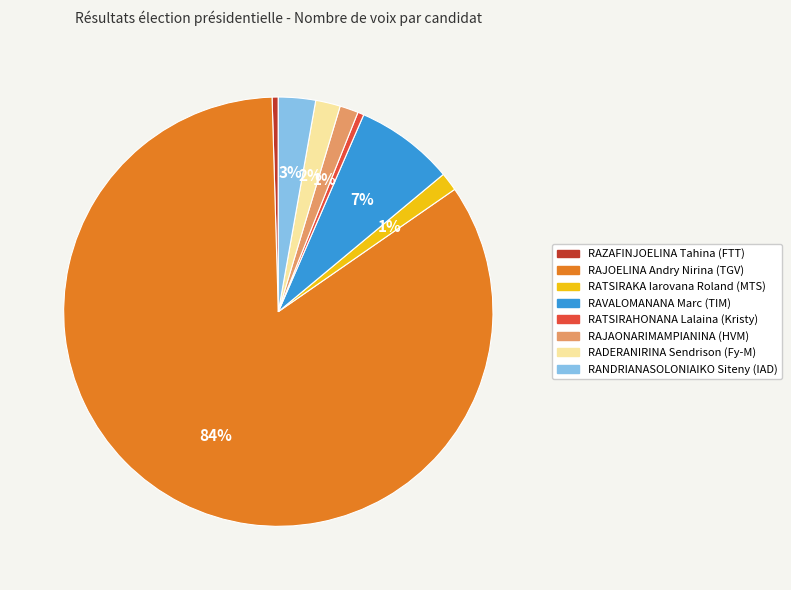

Does RAJOELINA Andry Nirina (TGV) represent more than half of the total?

Yes